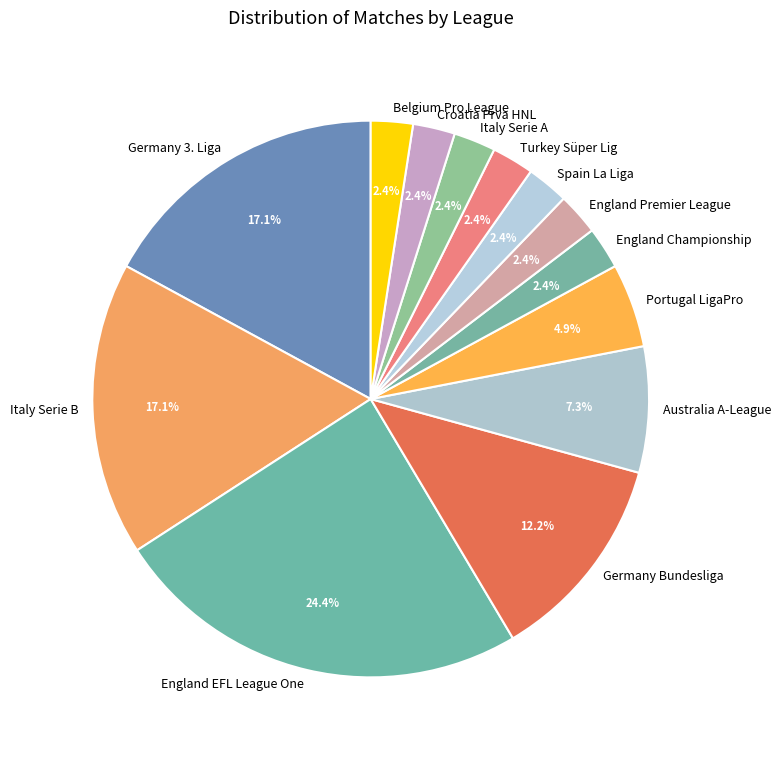

How many segments does this pie chart have?

13